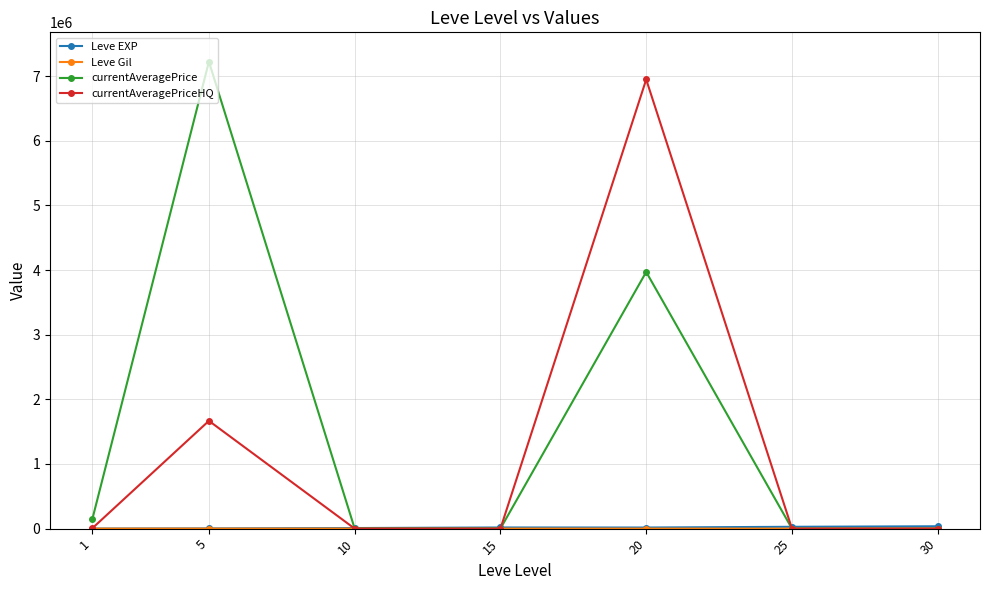

True or false: currentAveragePrice has more than 2 interior local peaks.

False